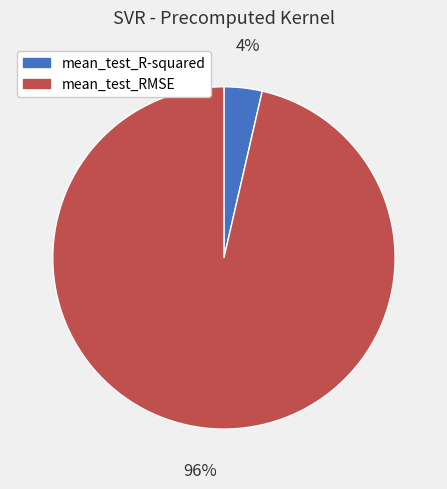

Which slice represents more than half of the pie?

mean_test_RMSE